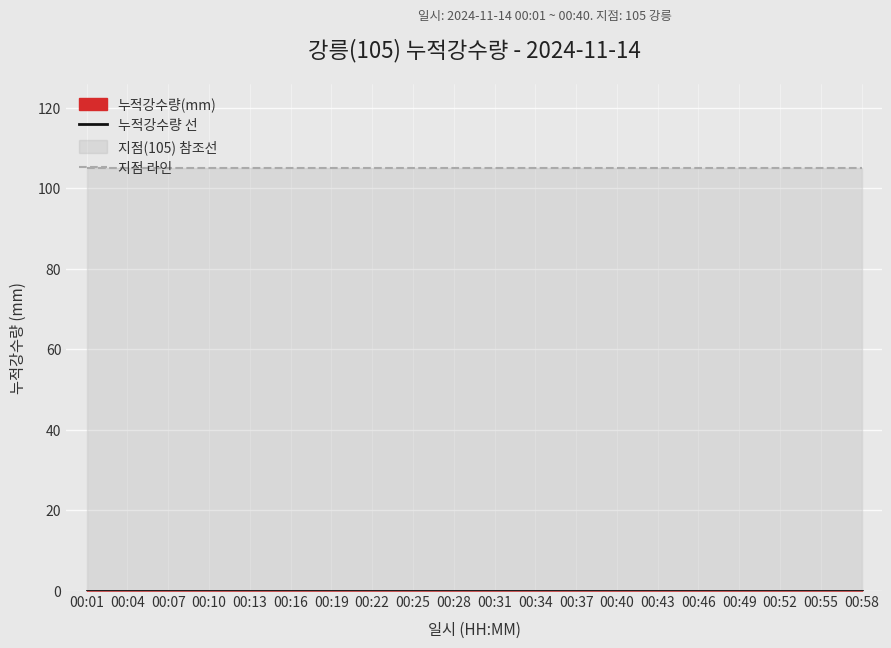

True or false: 지점 라인 and 누적강수량 선 intersect in this chart.

False